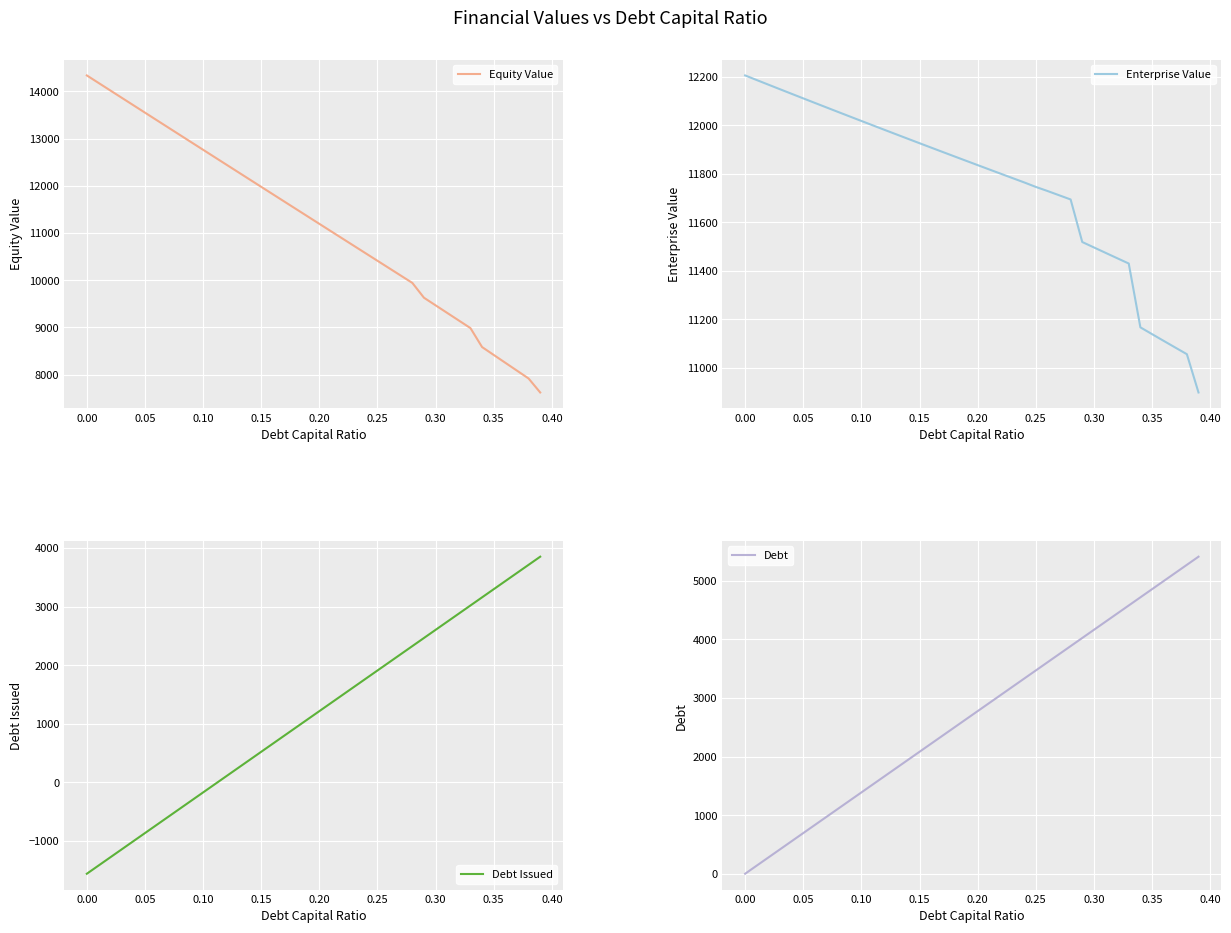

Count the number of data series in this chart.

4